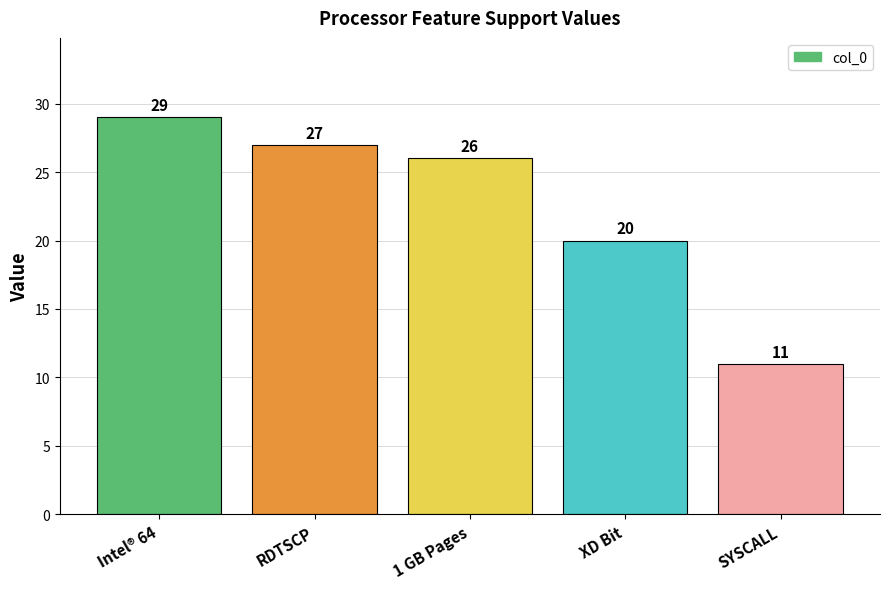

Which label corresponds to the smallest value in the chart?

SYSCALL